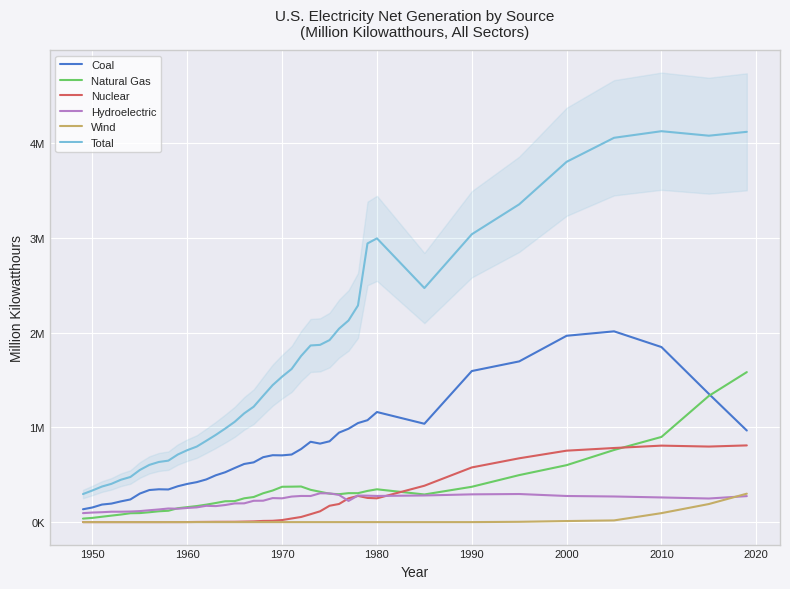

True or false: Nuclear and Coal intersect in this chart.

False